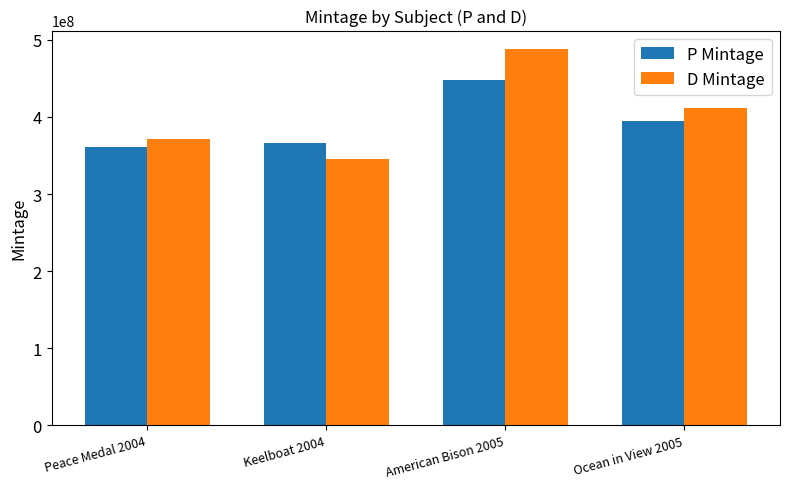

What is the difference between the highest and lowest values at Keelboat 2004?

21840000